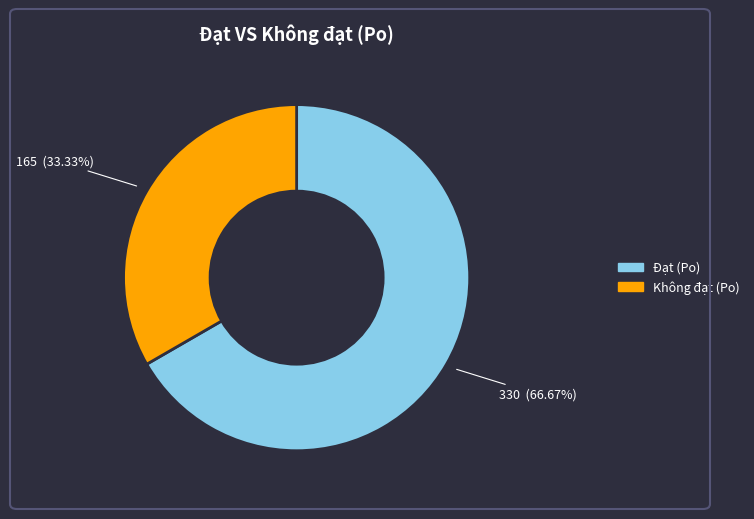

Does any single category account for the majority?

Yes